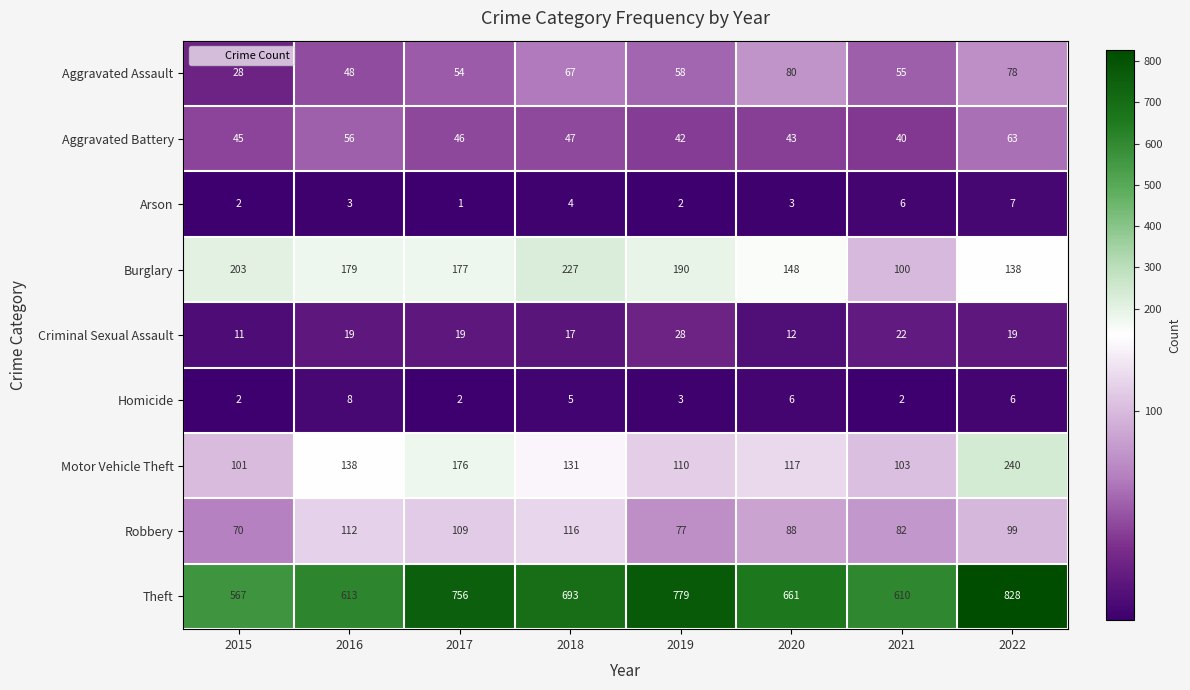

What is the difference between the highest and lowest values at 2020?

658